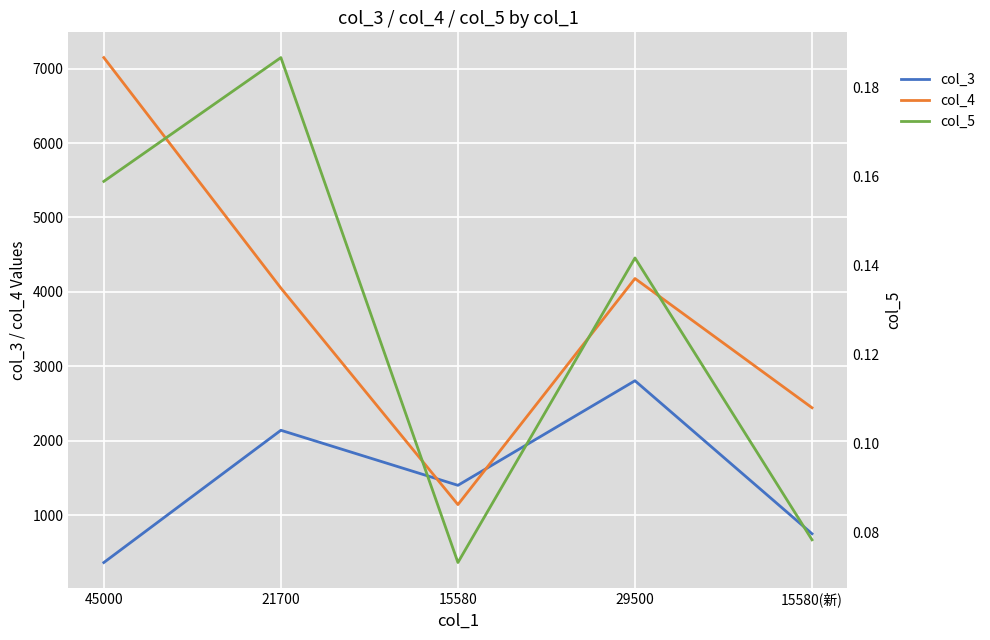

What is the difference between the col_5 values at 15580 and 29500?

0.1